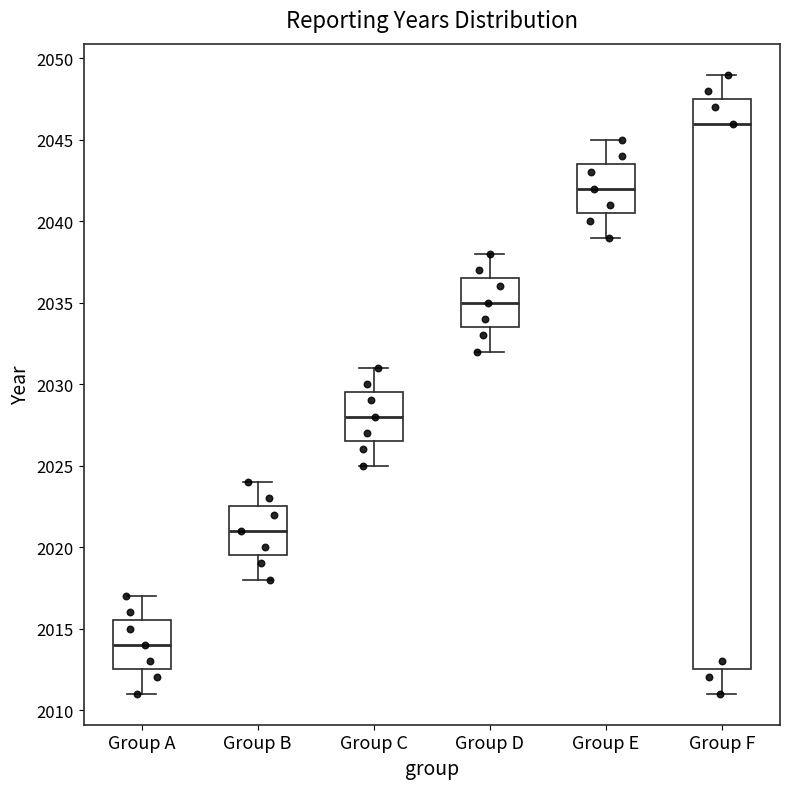

Reading left to right, transcribe this box plot: for each box, give where its median line is, the range the box spans, and where its two whiskers end, as read against the y-axis. The values are not printed on the chart, so give them approximately, as read against the axis.

Group A: median 2014.0, box 2012.5 to 2015.5, whiskers 2011.0 to 2017.0
Group B: median 2021.0, box 2019.5 to 2022.5, whiskers 2018.0 to 2024.0
Group C: median 2028.0, box 2026.5 to 2029.5, whiskers 2025.0 to 2031.0
Group D: median 2035.0, box 2033.5 to 2036.5, whiskers 2032.0 to 2038.0
Group E: median 2042.0, box 2040.5 to 2043.5, whiskers 2039.0 to 2045.0
Group F: median 2046.0, box 2012.5 to 2047.5, whiskers 2011.0 to 2049.0